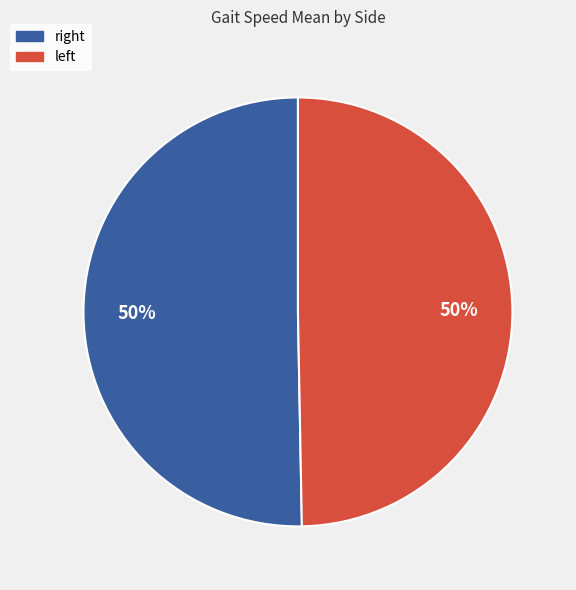

How many slices are in this pie chart?

2